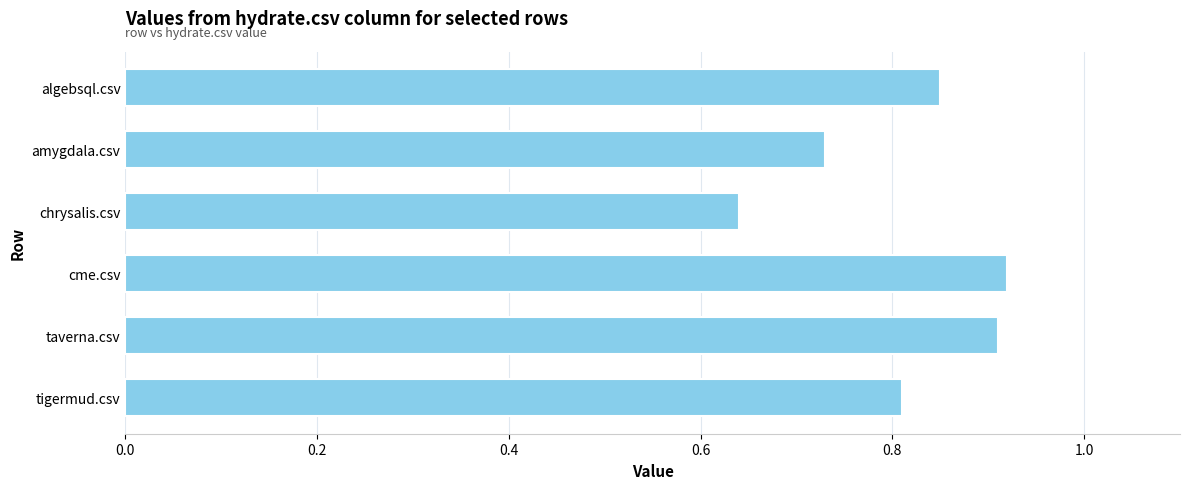

At which label is the value closest to 0?

chrysalis.csv